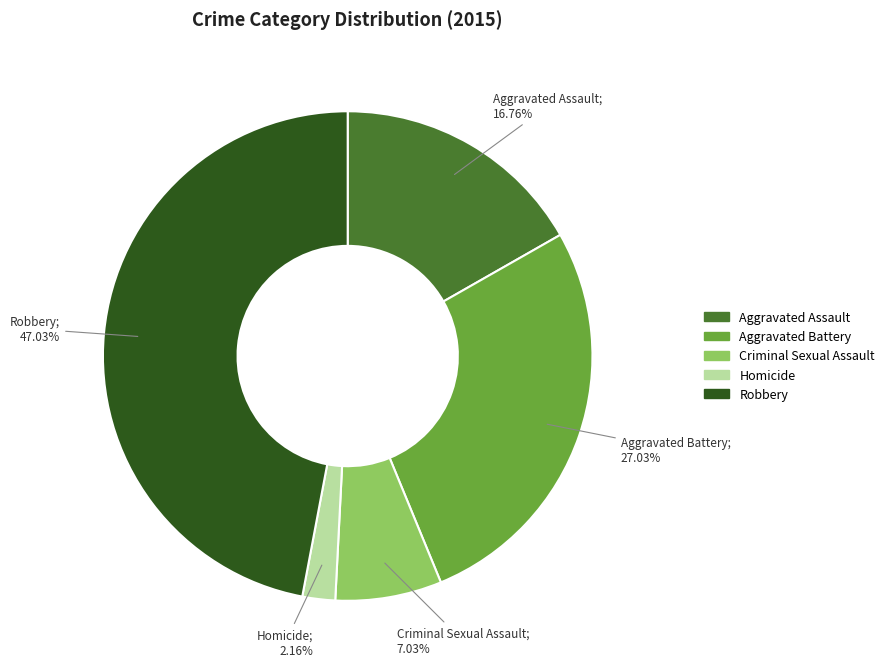

How many slices are in this pie chart?

5